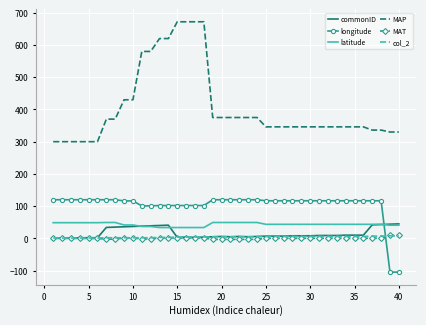

Which series has the largest range (max minus min)?

MAP